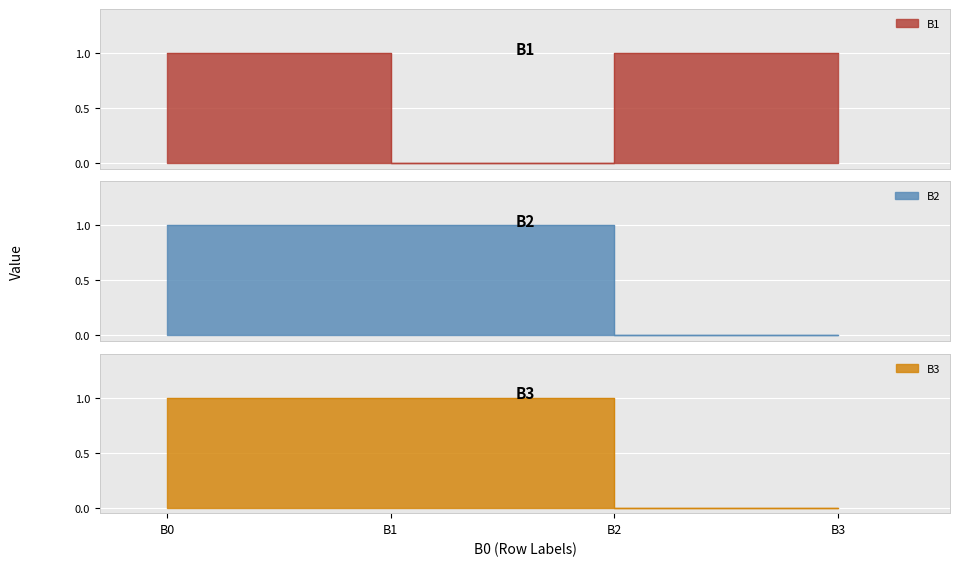

How many interior local valleys does the B1 series have?

1